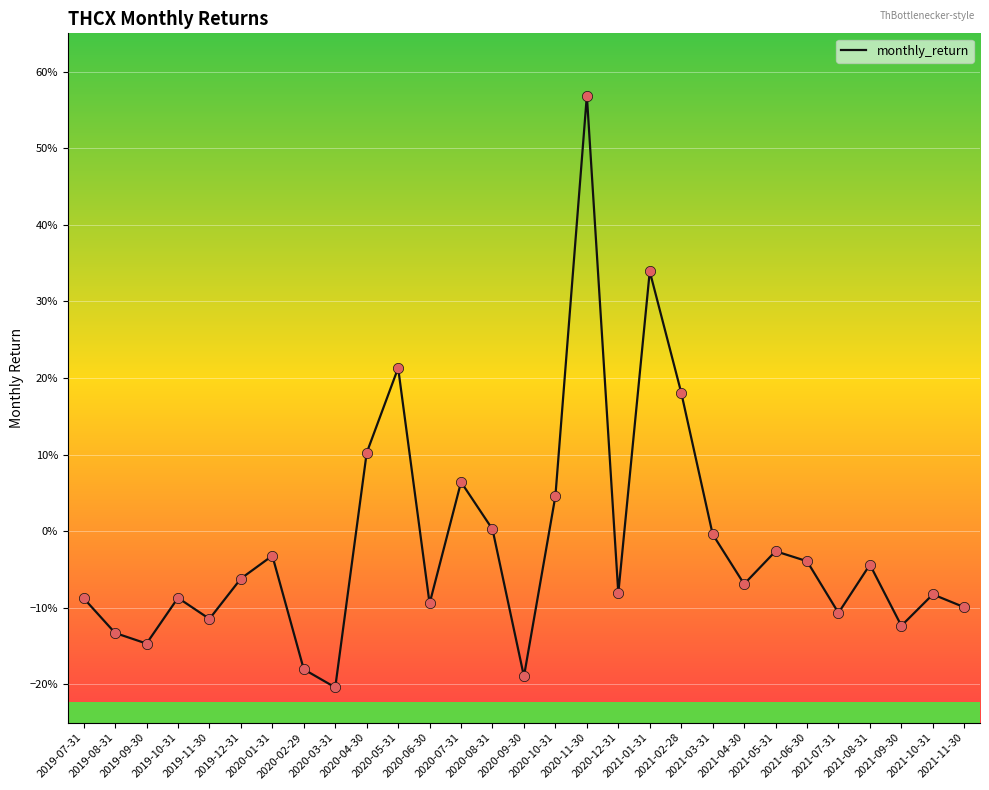

Between 2020-12-31 and 2021-03-31, which is larger?

2021-03-31